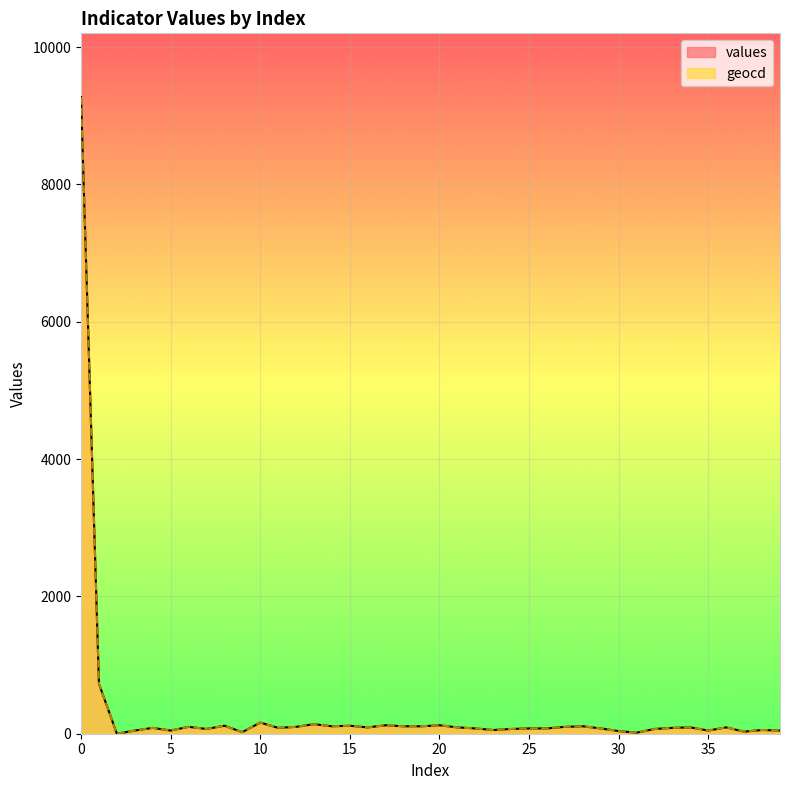

What is the average value of the geocd series?

326.6